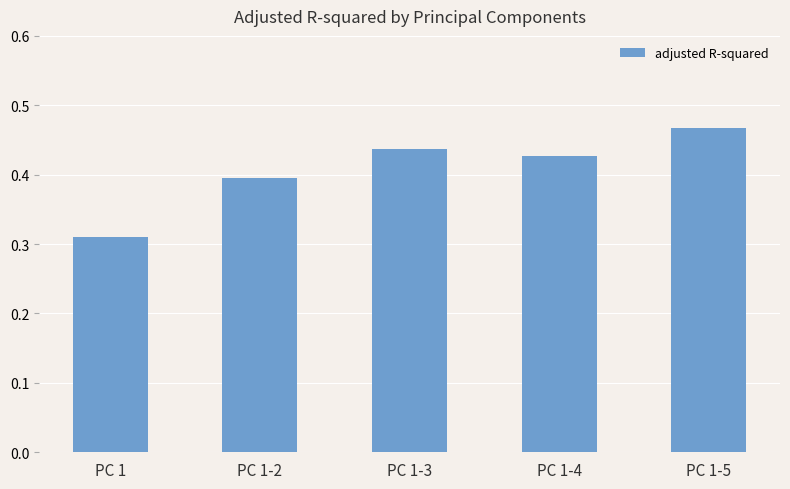

What position from the right is PC 1-2?

4